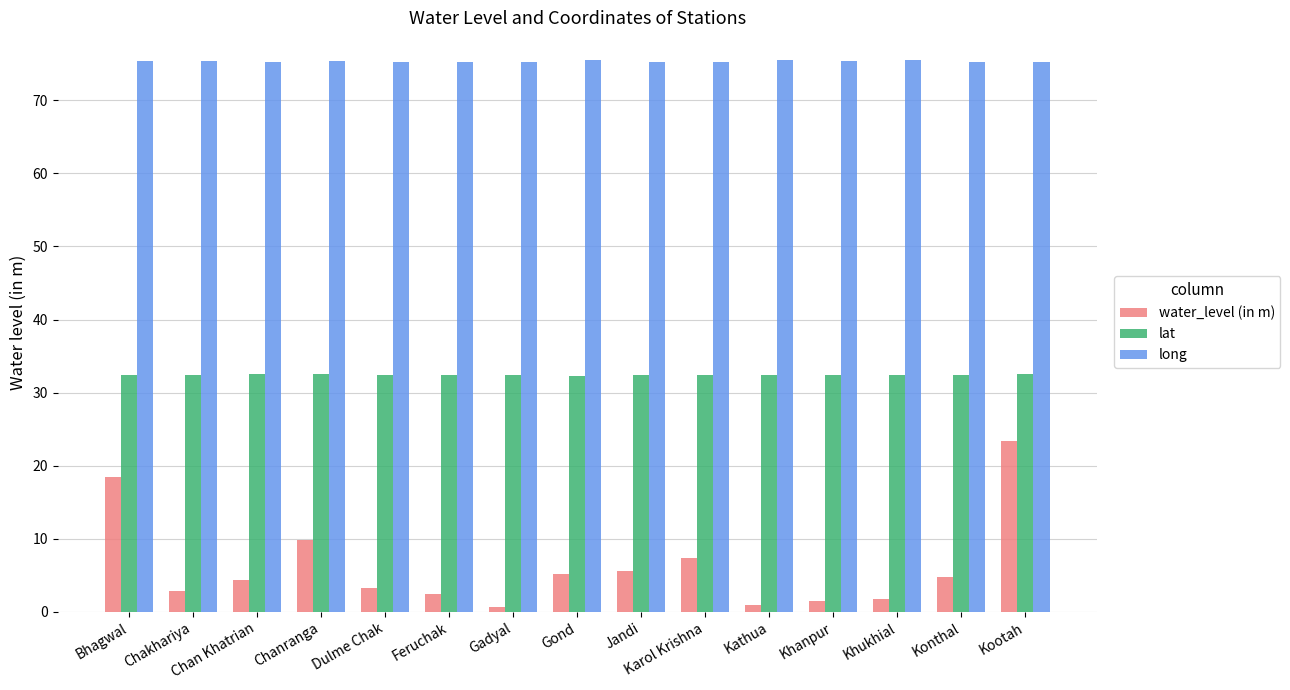

Rank the series at Dulme Chak from highest to lowest value.

long, lat, water_level (in m)